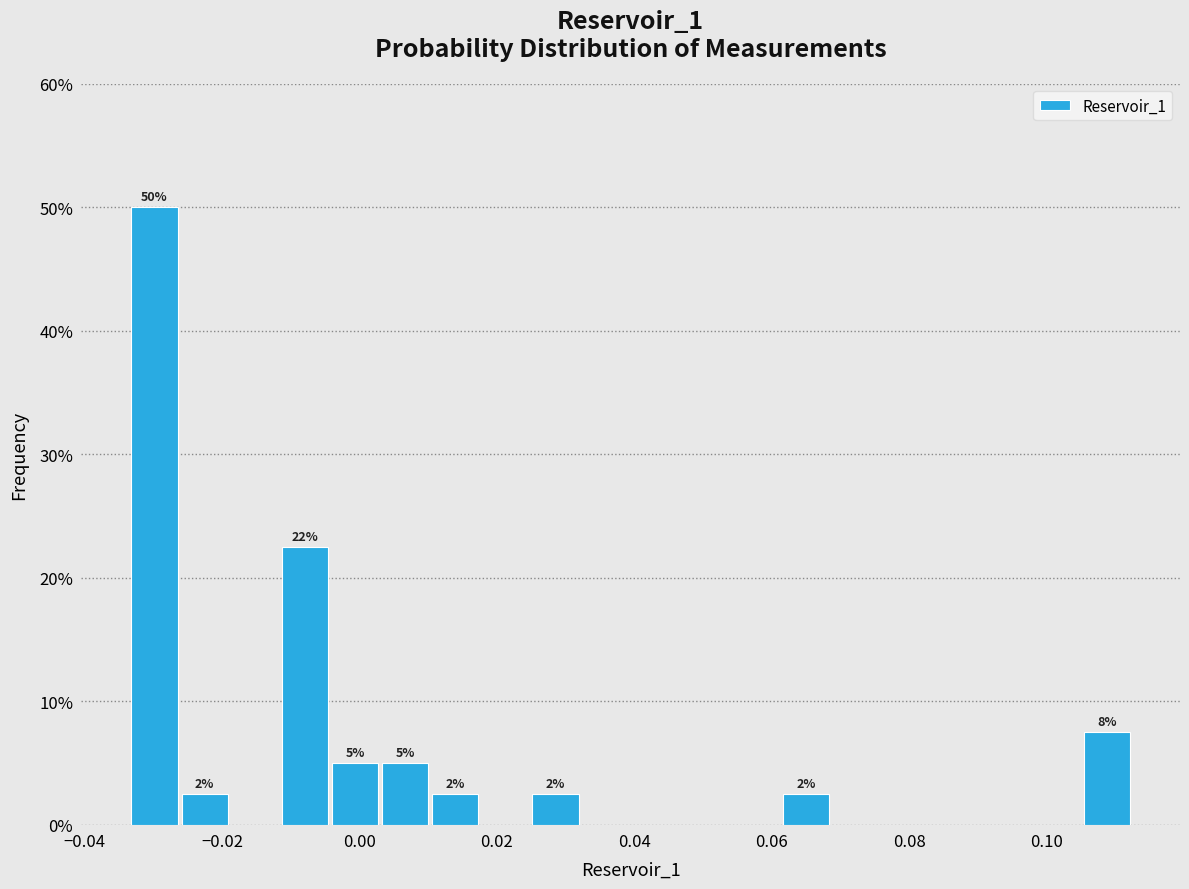

Read against the x-axis, roughly where is the centre of the tallest bar?

-0.030